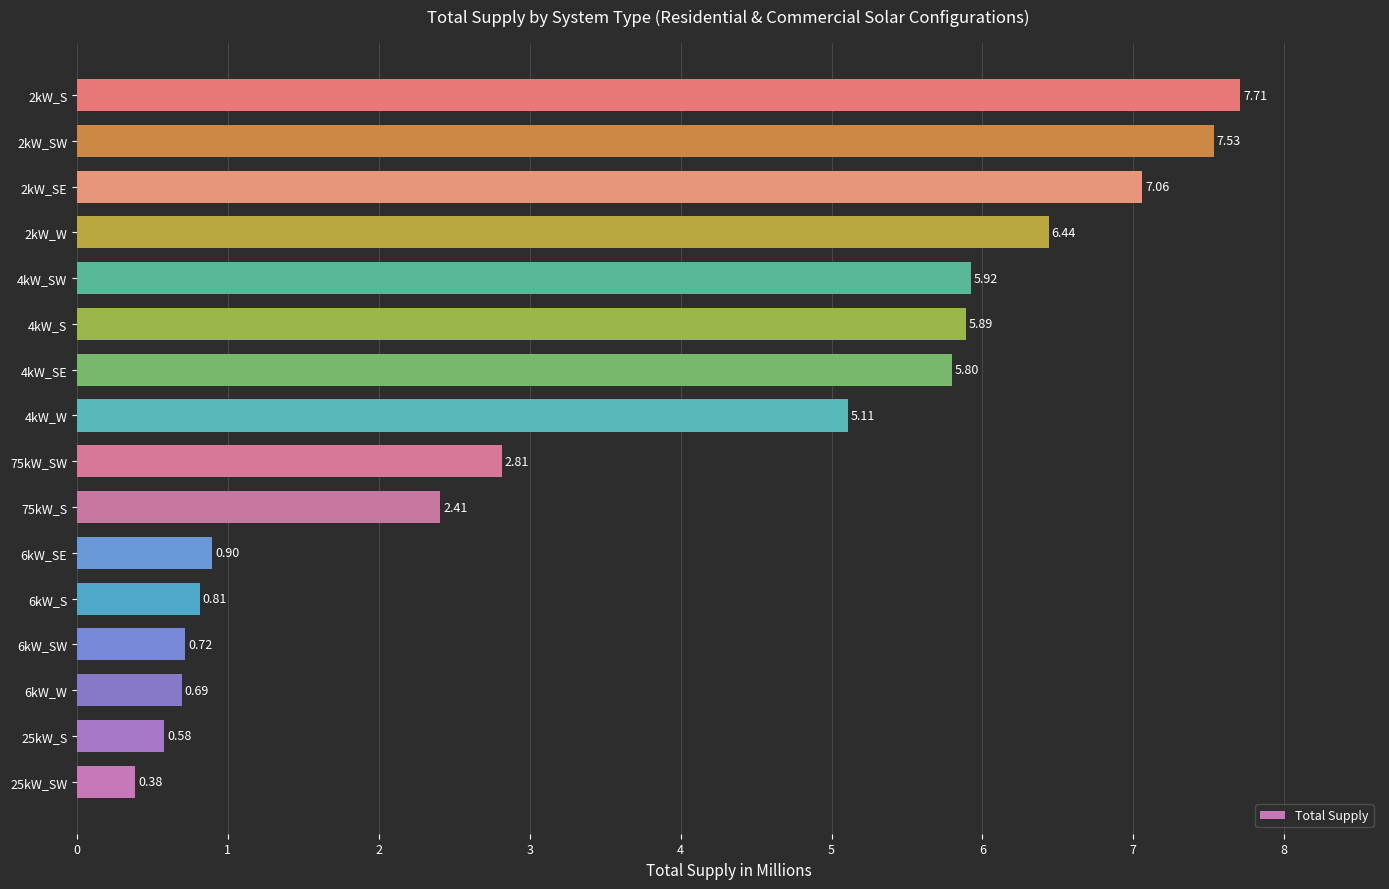

List the labels in order of value, largest first.

2kW_S, 2kW_SW, 2kW_SE, 2kW_W, 4kW_SW, 4kW_S, 4kW_SE, 4kW_W, 75kW_SW, 75kW_S, 6kW_SE, 6kW_S, 6kW_SW, 6kW_W, 25kW_S, 25kW_SW